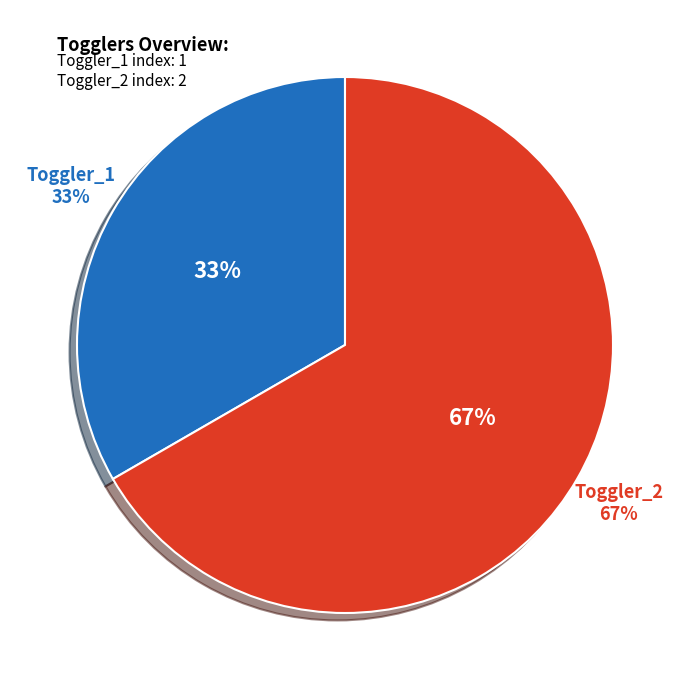

To the nearest percent, what is the difference between the largest and smallest slice percentages?

33%